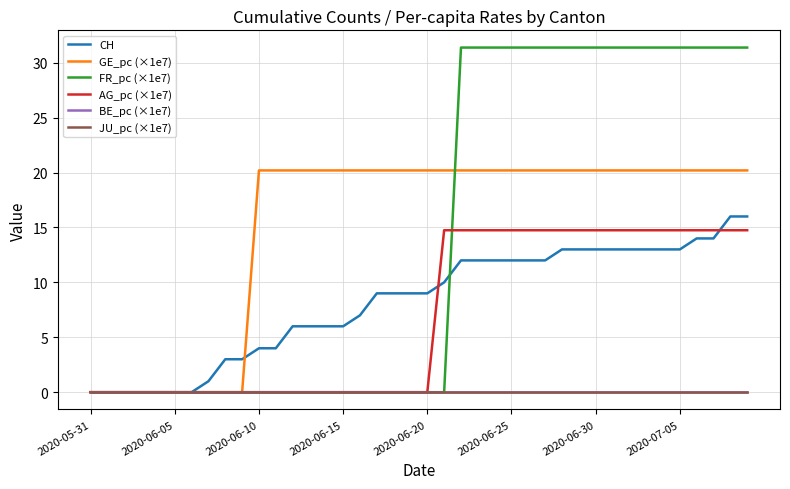

Does the chart have visible grid lines?

Yes